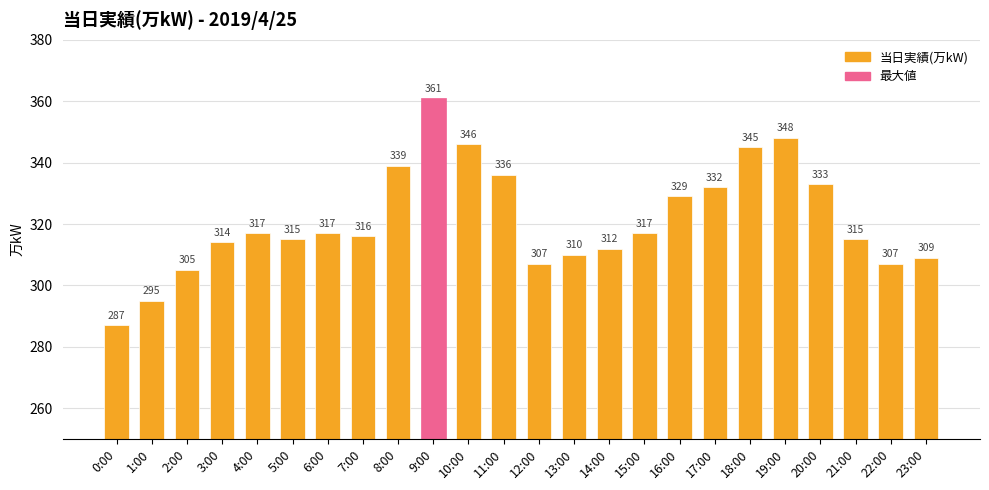

Reading right to left, transcribe all the data shown in this chart.

309	307	315	333	348	345	332	329	317	312	310	307	336	346	361	339	316	317	315	317	314	305	295	287